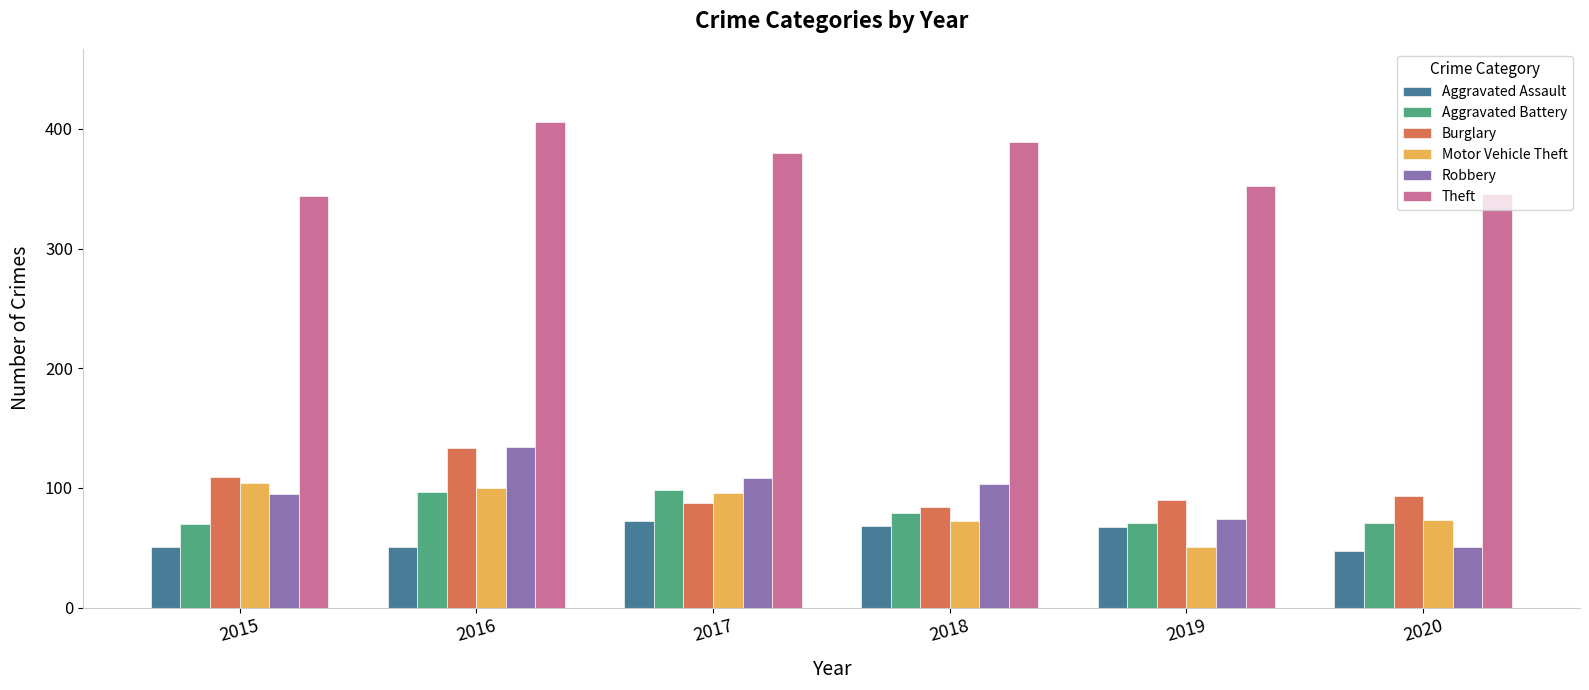

What is the sum of the Motor Vehicle Theft values at 2017 and 2018?

168